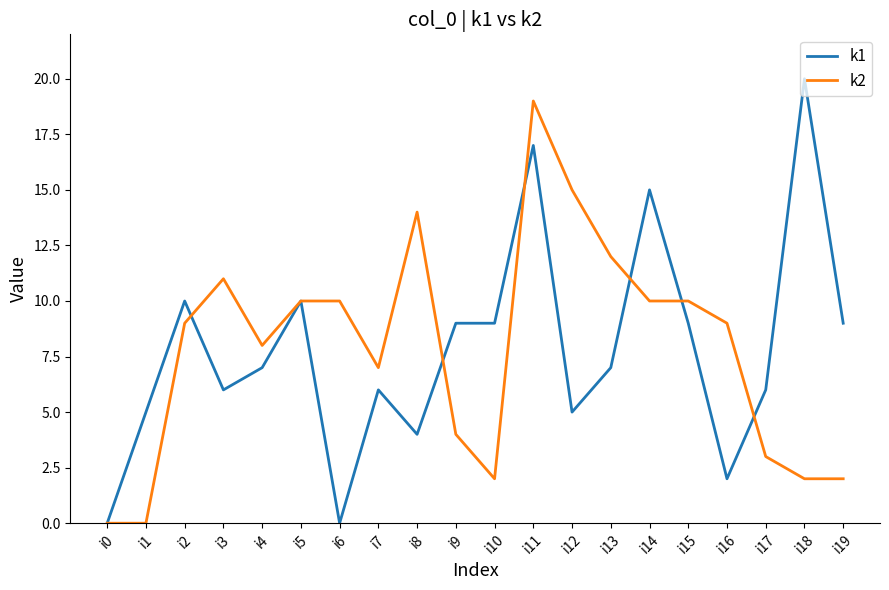

Reading right to left, transcribe all the data shown in this chart.

k1: 9	20	6	2	9	15	7	5	17	9	9	4	6	0	10	7	6	10	5	0
k2: 2	2	3	9	10	10	12	15	19	2	4	14	7	10	10	8	11	9	0	0